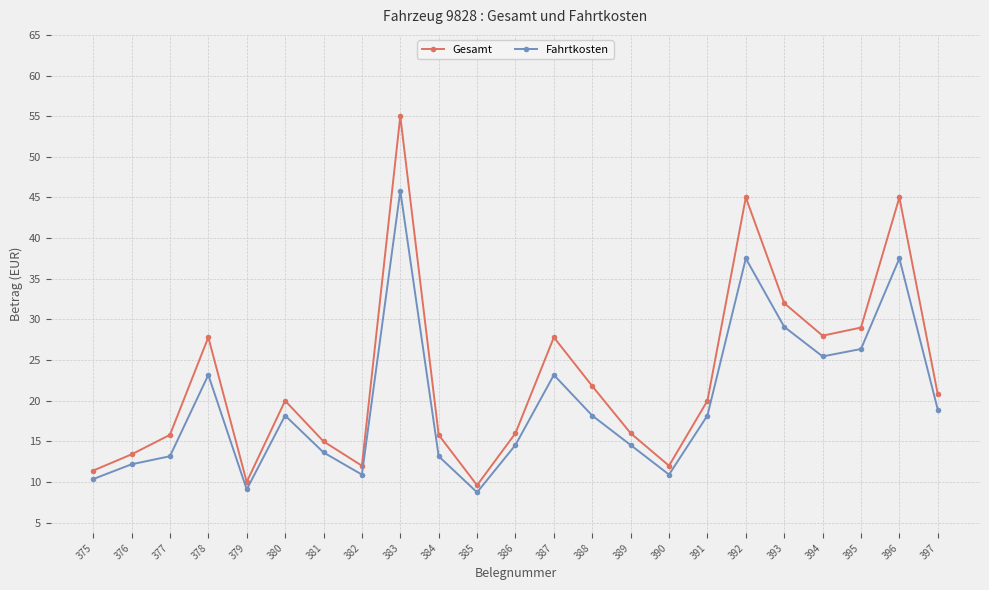

What is the difference between the highest and lowest values at 375?

1.0